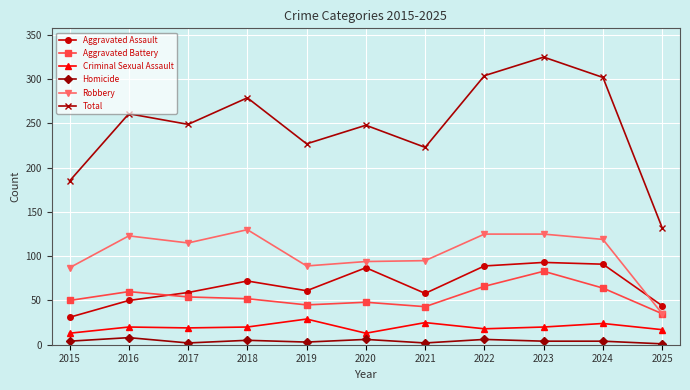

True or false: Total and Robbery cross at least once.

False